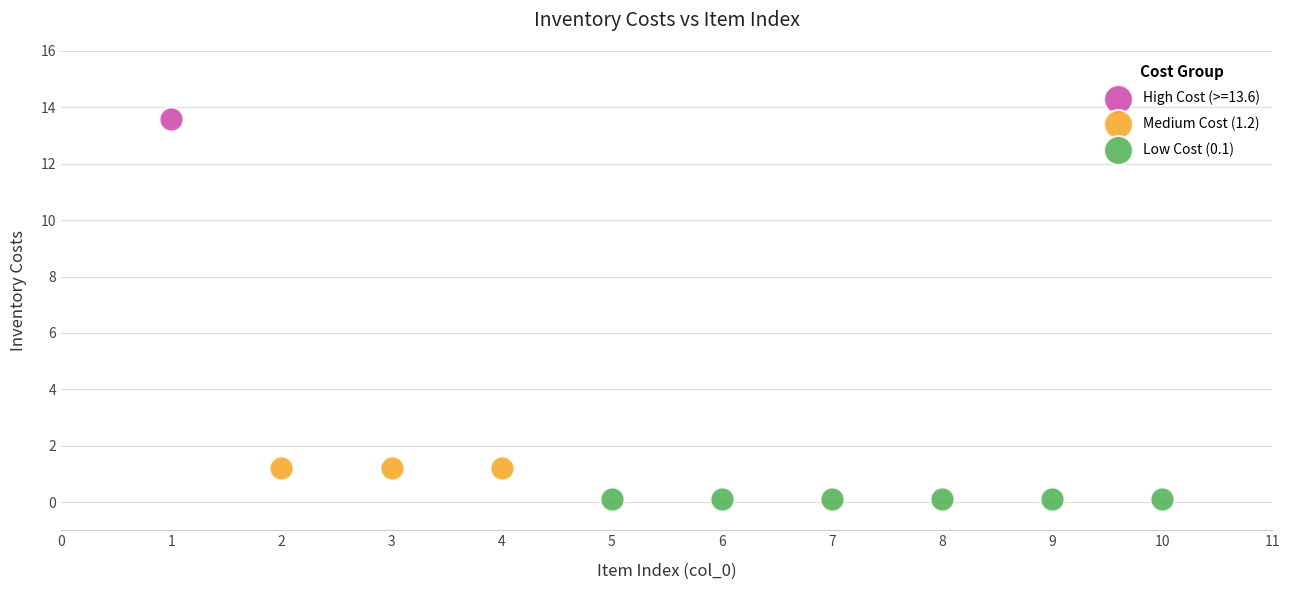

What are all the series names shown in the legend?

High Cost (>=13.6), Medium Cost (1.2), Low Cost (0.1)